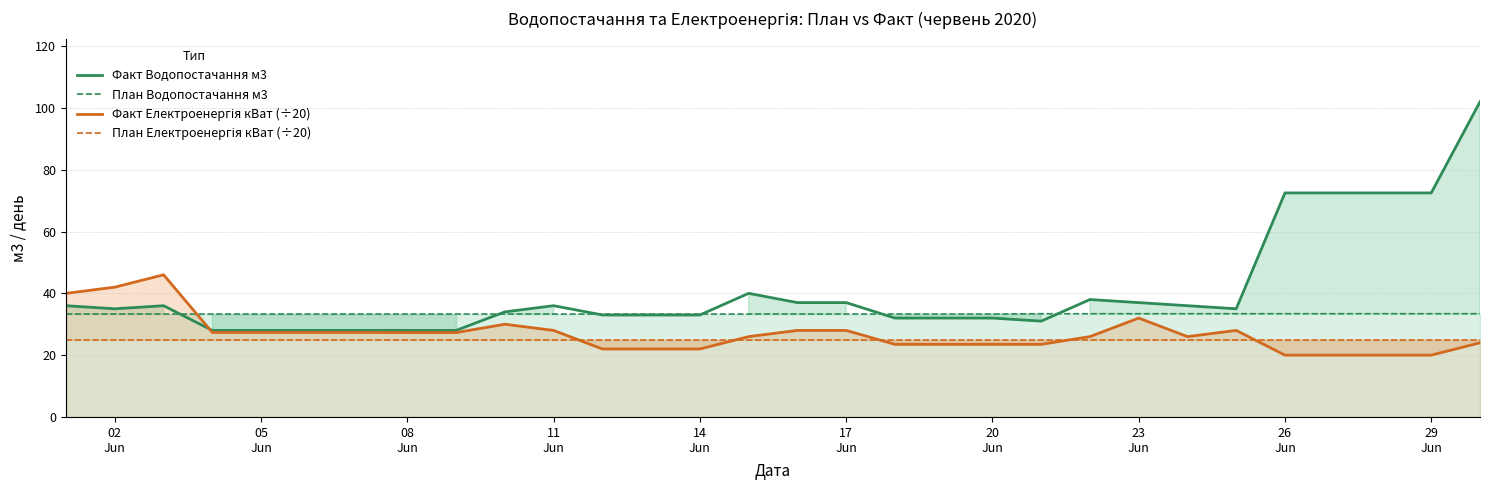

Reading right to left, transcribe all the data shown in this chart.

Факт Водопостачання м3: 102.0	72.5	72.5	72.5	72.5	35.0	36.0	37.0	38.0	31.0	32.0	32.0	32.0	37.0	37.0	40.0	33.0	33.0	33.0	36.0	34.0	28.0	28.0	28.0	28.0	28.0	28.0	36.0	35.0	36.0
План Водопостачання м3: 33.4	33.4	33.4	33.4	33.4	33.4	33.4	33.4	33.4	33.4	33.3	33.3	33.3	33.3	33.3	33.3	33.3	33.3	33.3	33.3	33.3	33.3	33.3	33.3	33.3	33.3	33.3	33.3	33.3	33.3
Факт Електроенергія кВат (÷20): 24.0	20.0	20.0	20.0	20.0	28.0	26.0	32.0	26.0	23.5	23.5	23.5	23.5	28.0	28.0	26.0	22.0	22.0	22.0	28.0	30.0	27.3	27.3	27.4	27.4	27.4	27.4	46.0	42.0	40.0
План Електроенергія кВат (÷20): 25.0	25.0	25.0	25.0	25.0	25.0	25.0	25.0	25.0	25.0	25.0	25.0	25.0	25.0	25.0	25.0	25.0	25.0	25.0	25.0	25.0	25.0	25.0	25.0	25.0	25.0	25.0	25.0	25.0	25.0